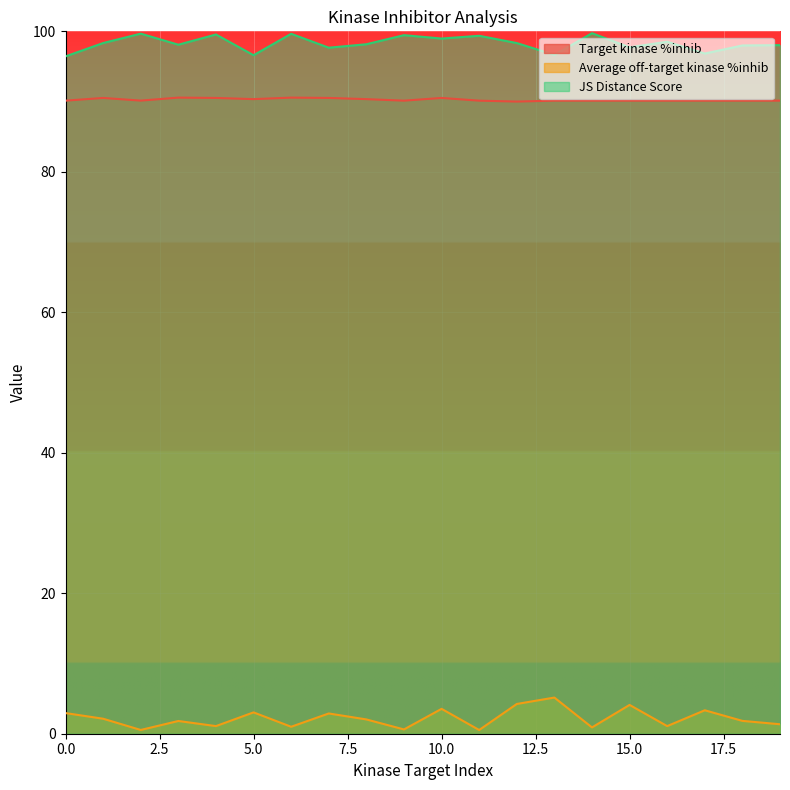

The value of JS Distance Score at 13 is 153.4. True or false?

False